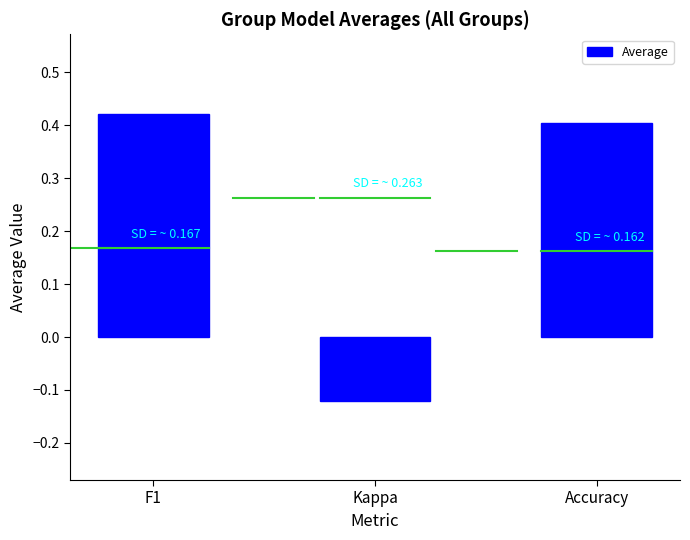

Rank the categories by value from highest to lowest.

F1, Accuracy, Kappa